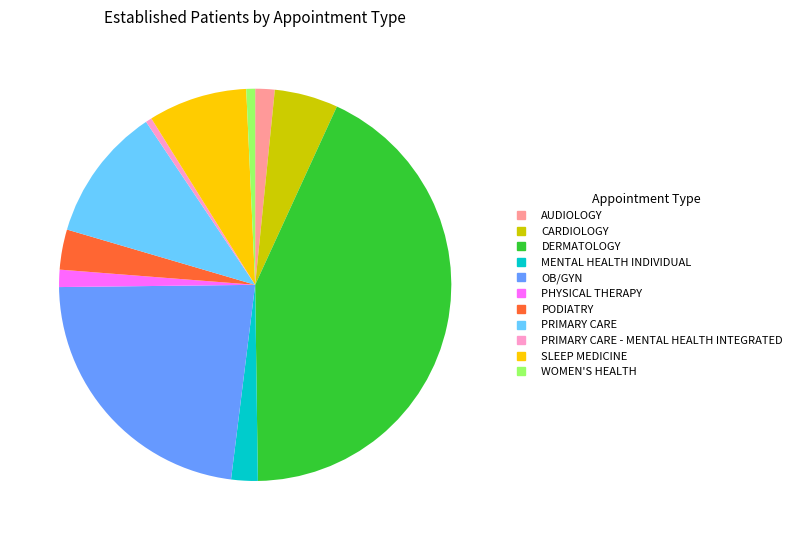

Does any single category account for the majority?

No